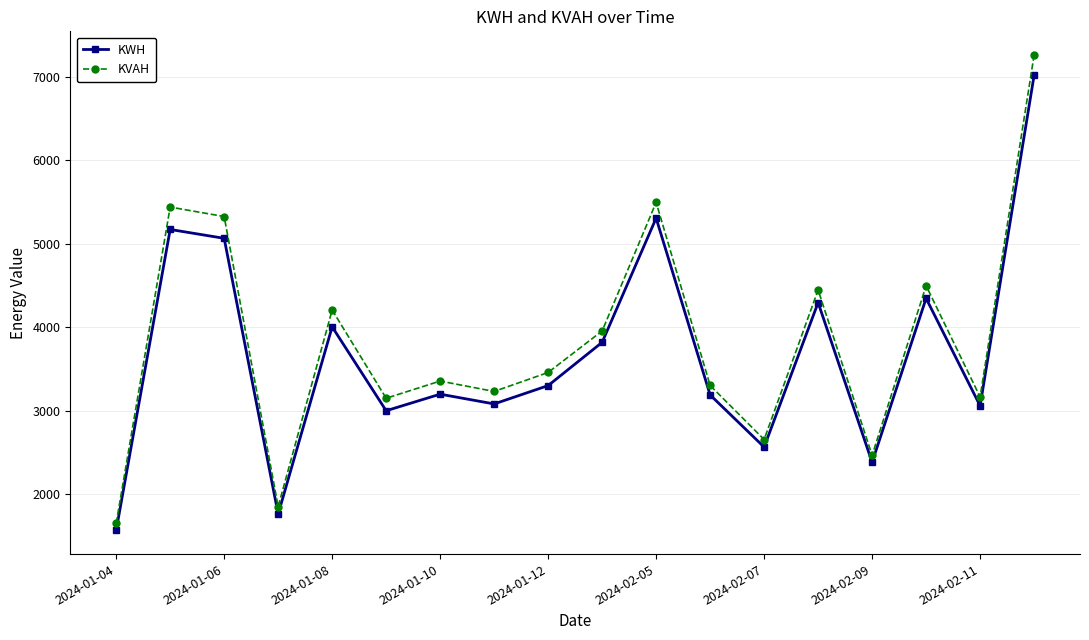

What is the value of the KWH point at the 12th from the left?

3188.0